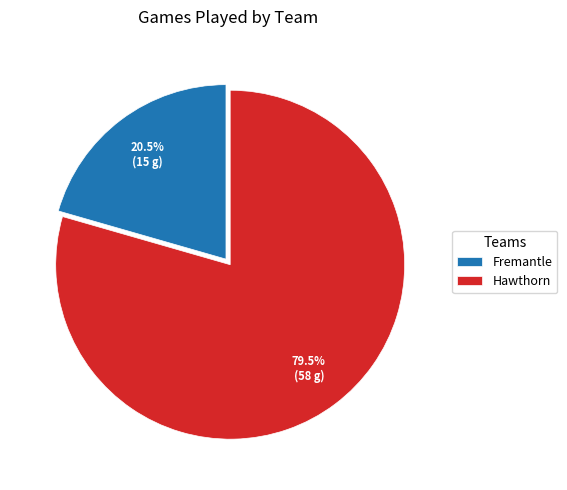

To the nearest percent, what is the combined percentage of Fremantle and Hawthorn?

100%